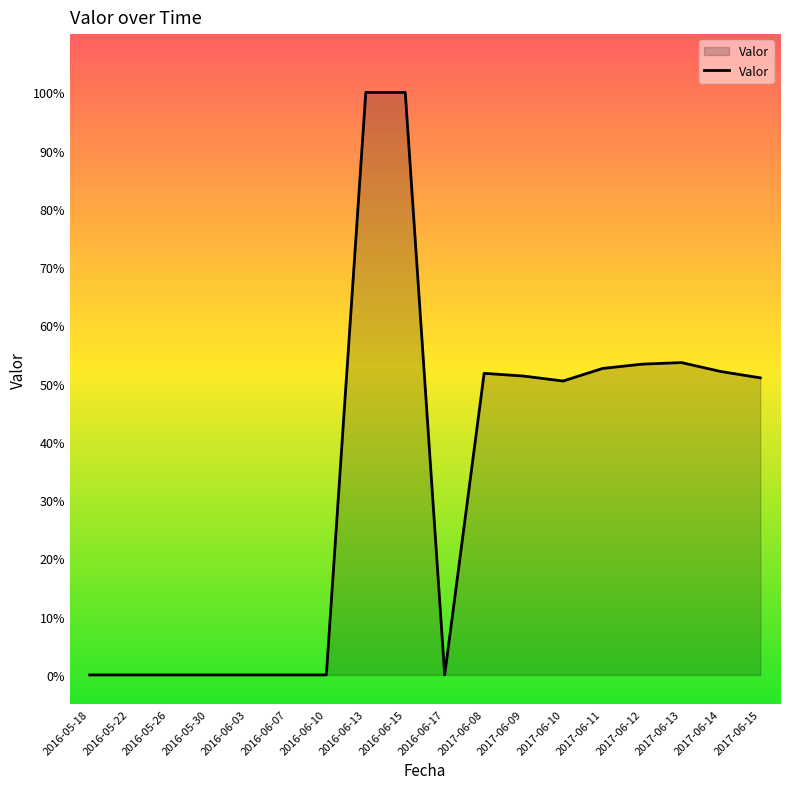

At which category does the chart reach its peak across all series?

2016-06-13